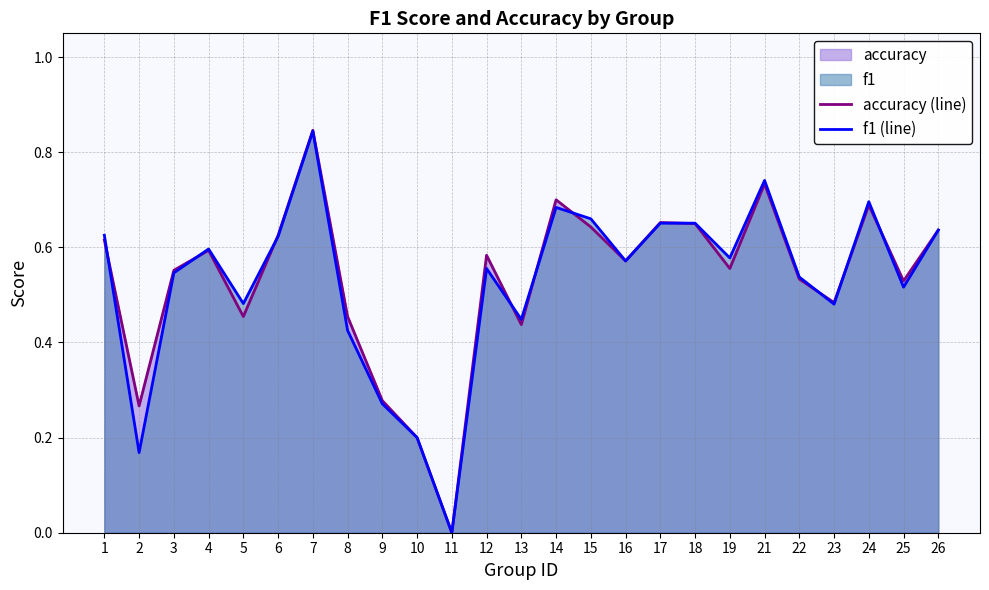

The accuracy (line) series shows 0.6 at 16. True or false?

True